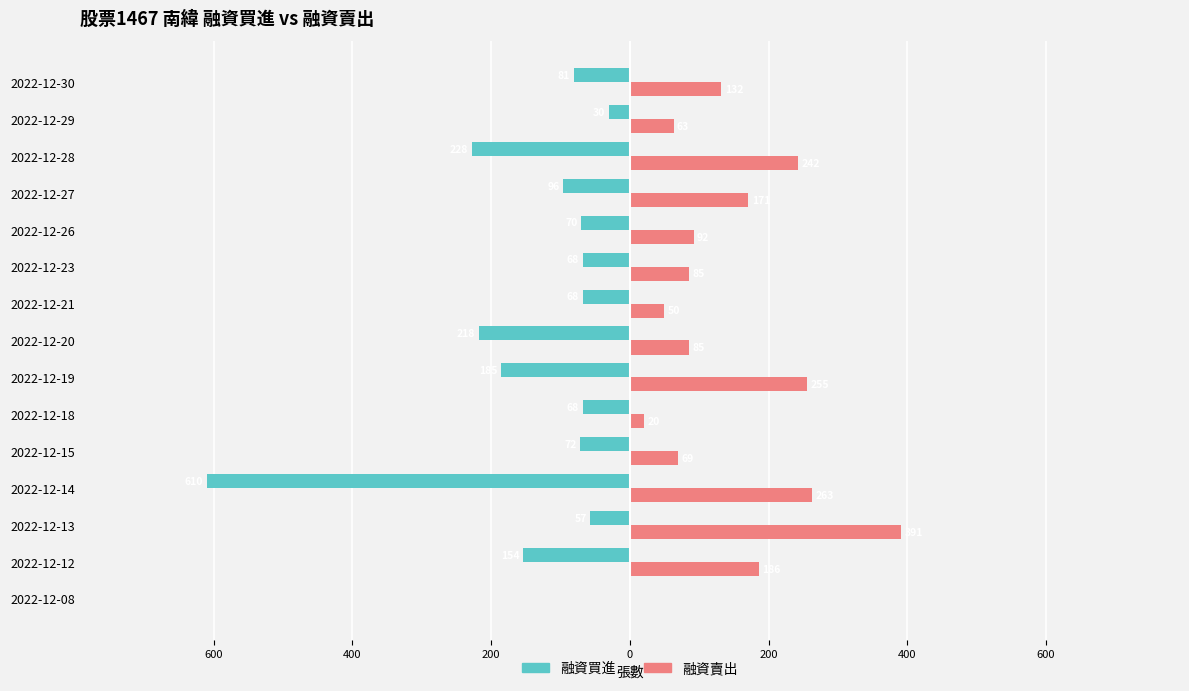

What are all the series names shown in the legend?

融資買進, 融資賣出